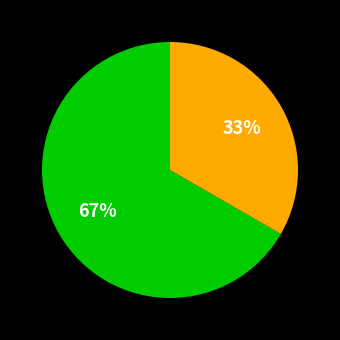

Is there a majority slice in this chart?

Yes